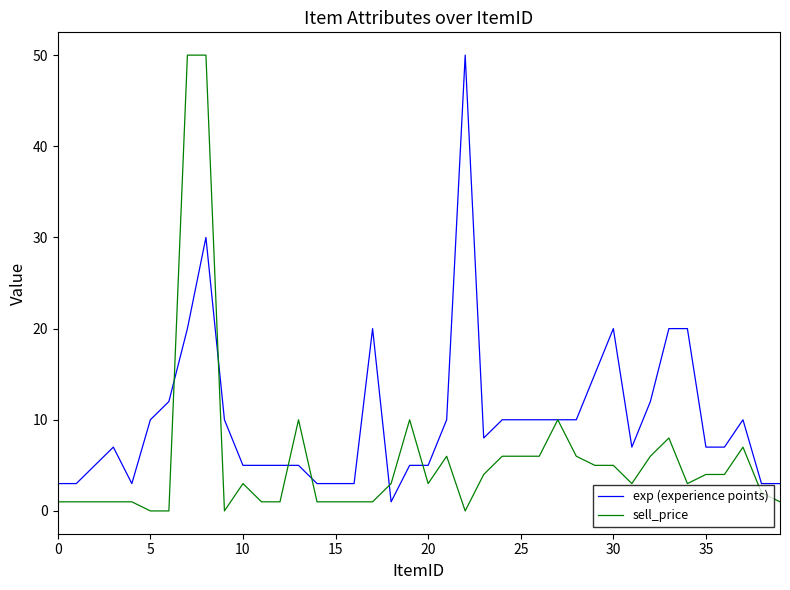

Rank the series by their average value, from lowest to highest.

sell_price, exp (experience points)